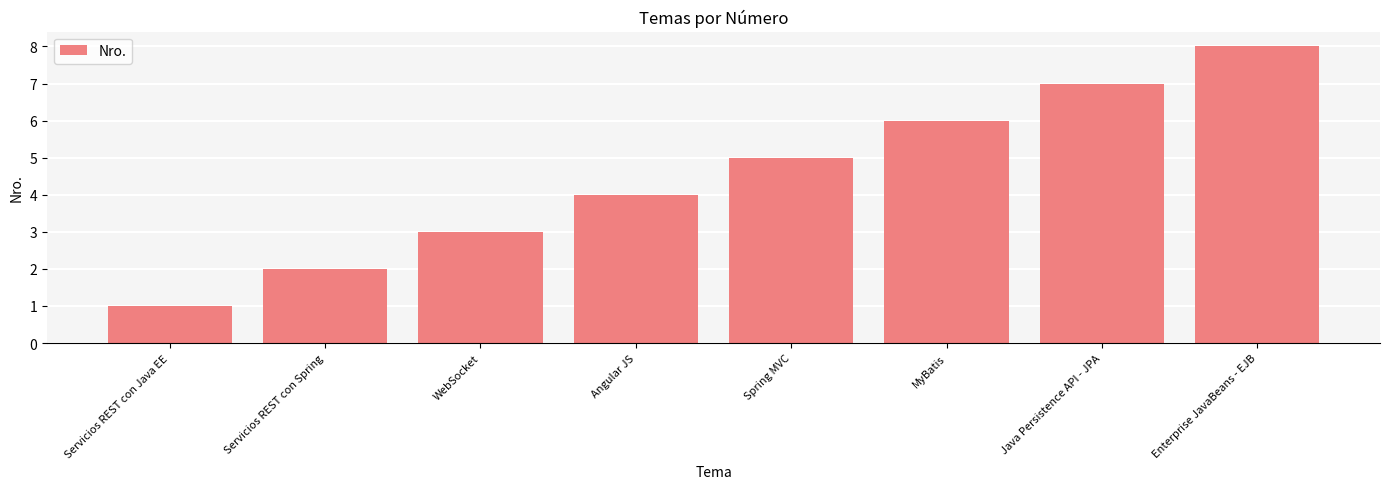

What is the label of the 1st bar from the right?

Enterprise JavaBeans - EJB